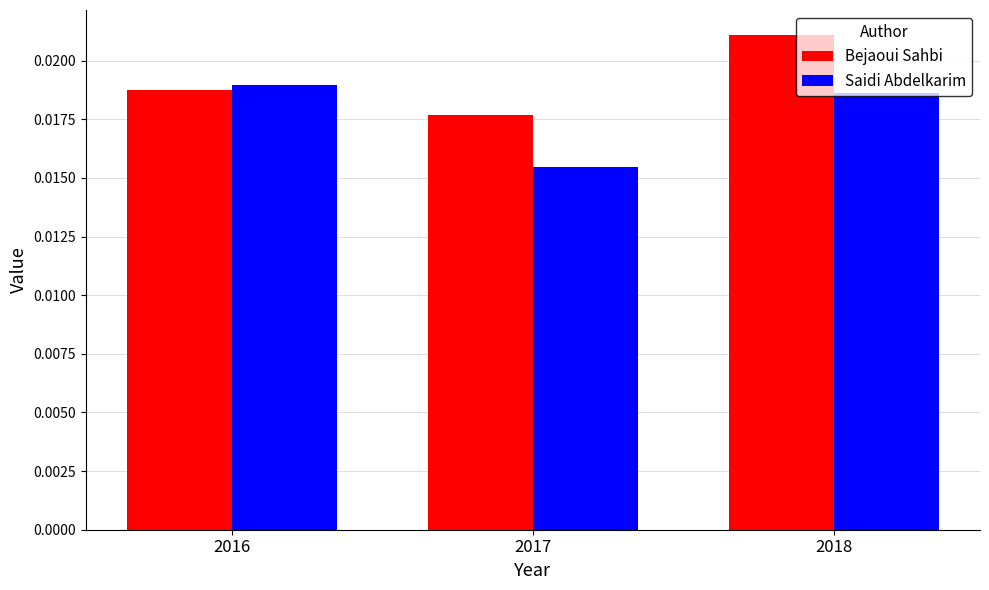

At which label does Saidi Abdelkarim reach its peak?

2016